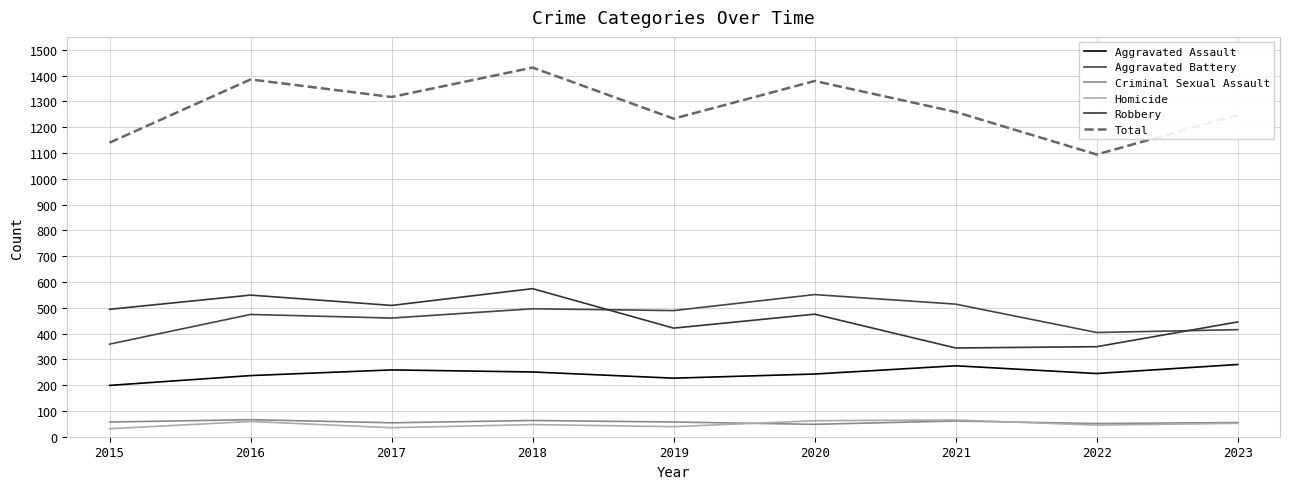

Does the chart have visible grid lines?

Yes